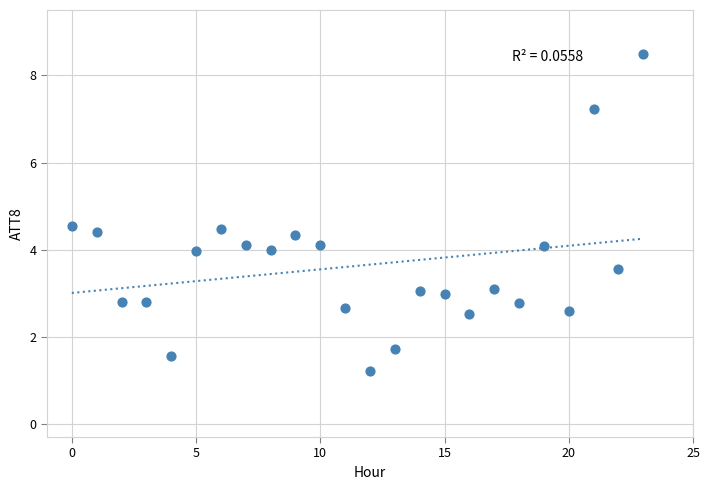

What is the range of Y values (max minus min)?

7.3